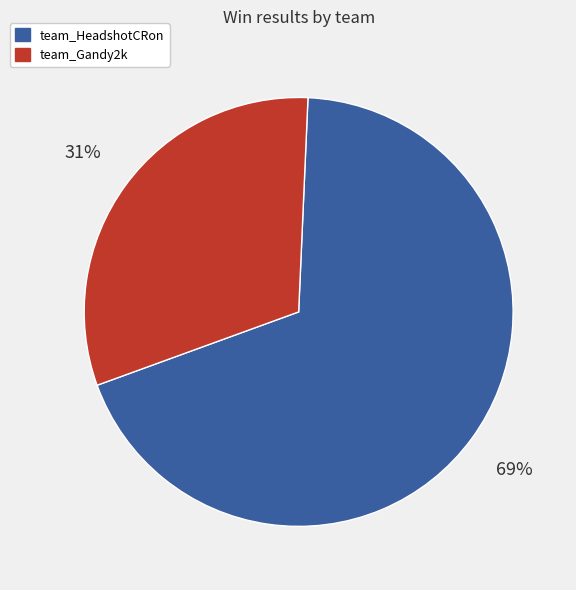

Between team_Gandy2k and team_HeadshotCRon, which is larger?

team_HeadshotCRon